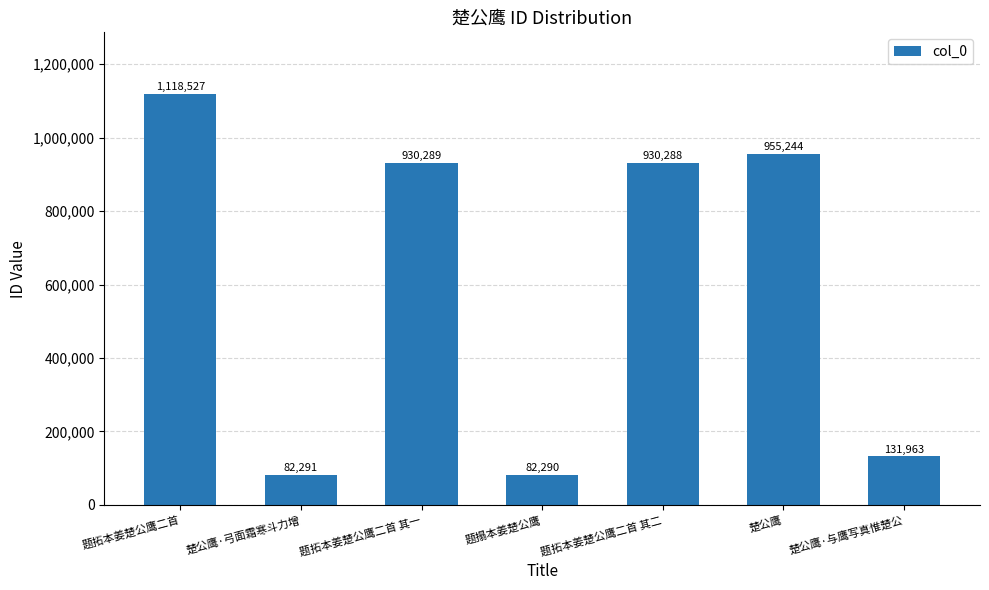

True or false: the data shows 82290 at 题搨本姜楚公鹰.

True